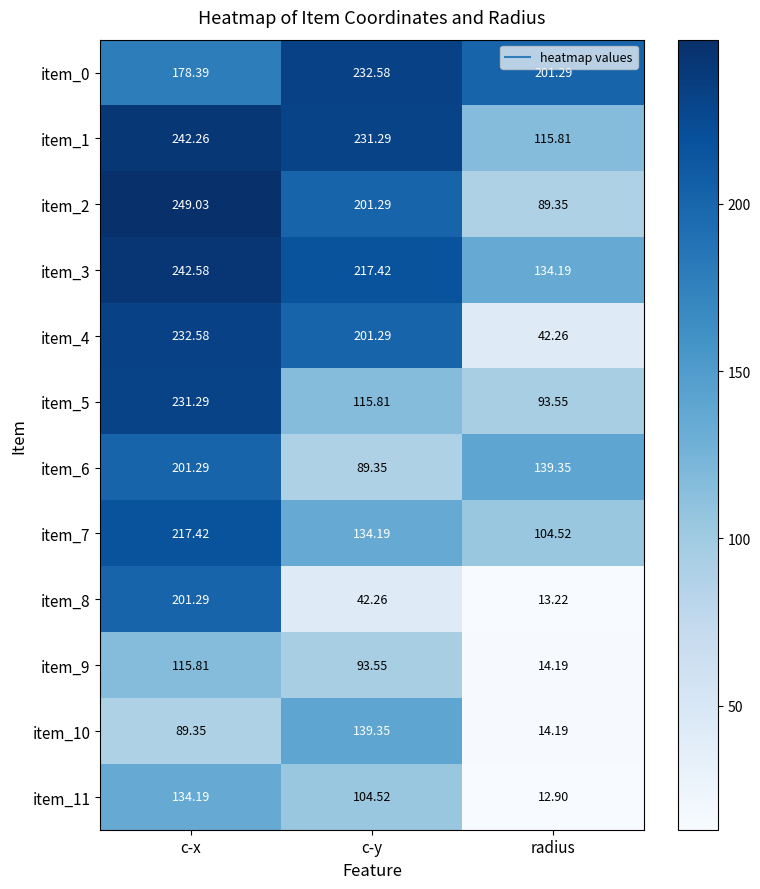

How many categories are shown in the chart?

3